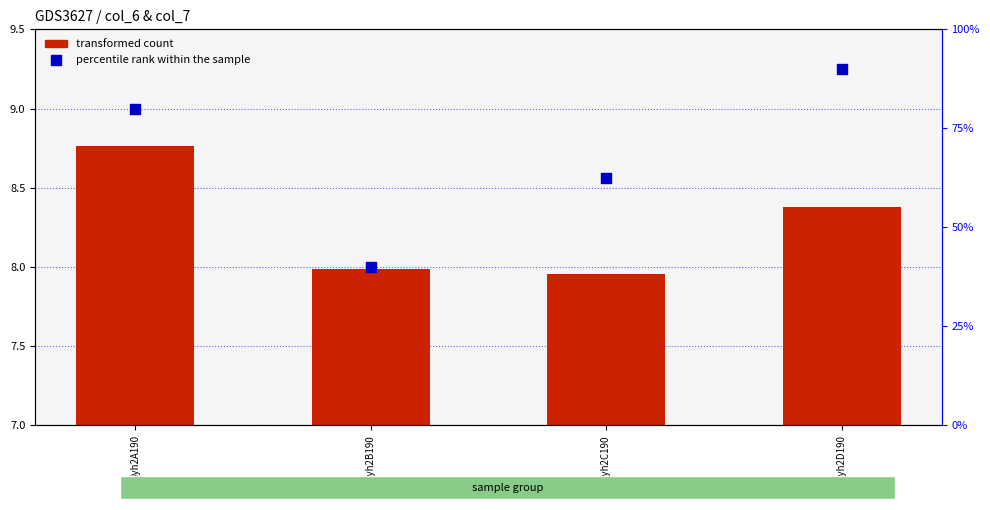

Which series contains the highest Y value?

percentile rank within the sample